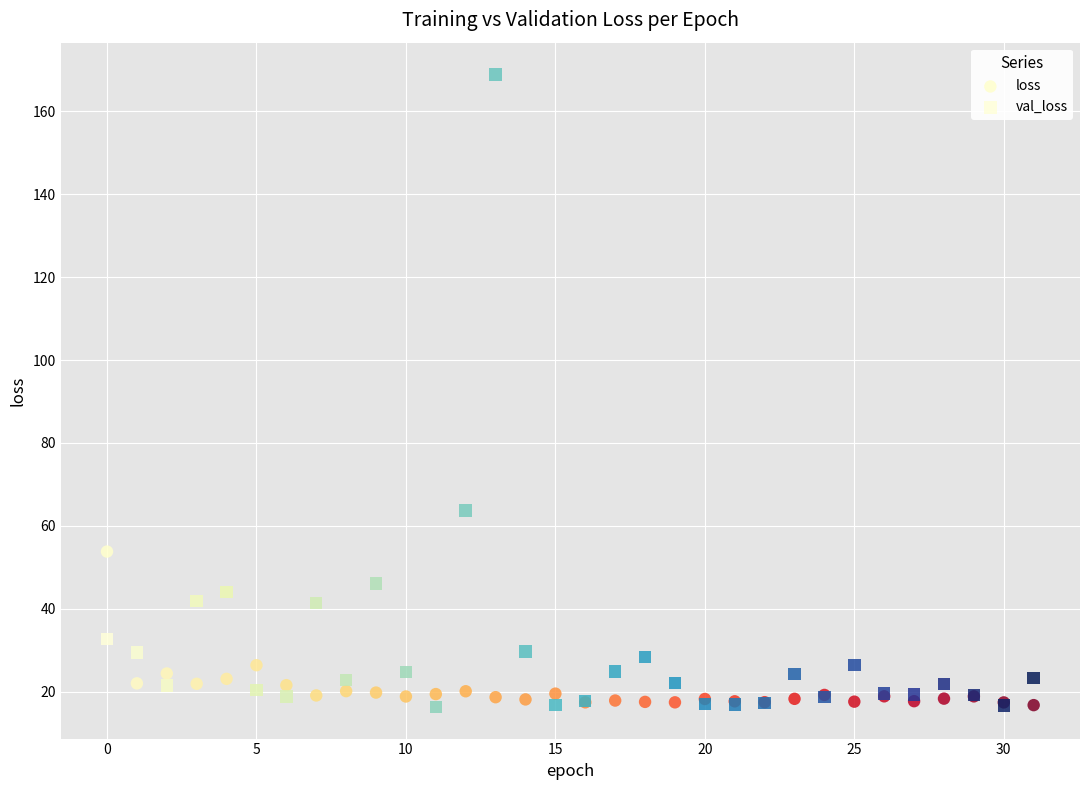

Which series contains the highest Y value?

val_loss